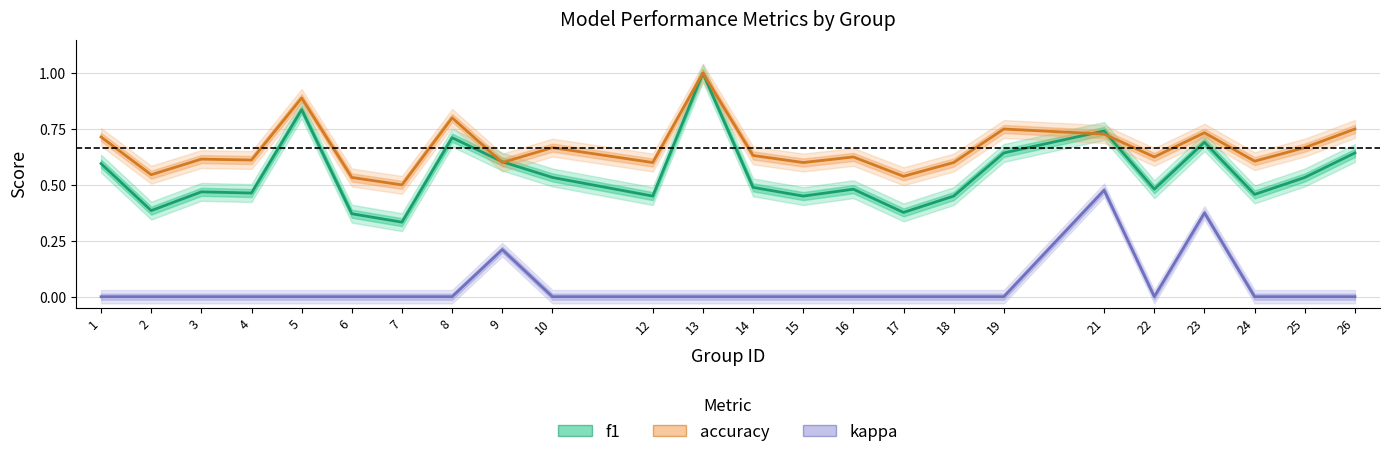

After their last crossing, which series has the higher values: f1 or accuracy?

accuracy